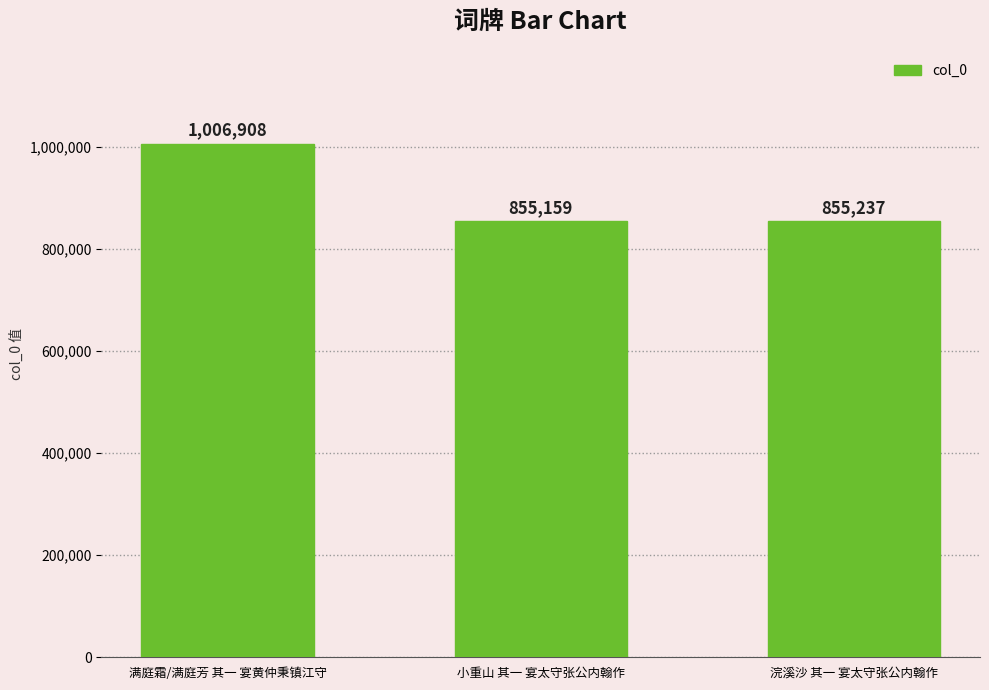

What is the minimum value shown in the chart?

855159